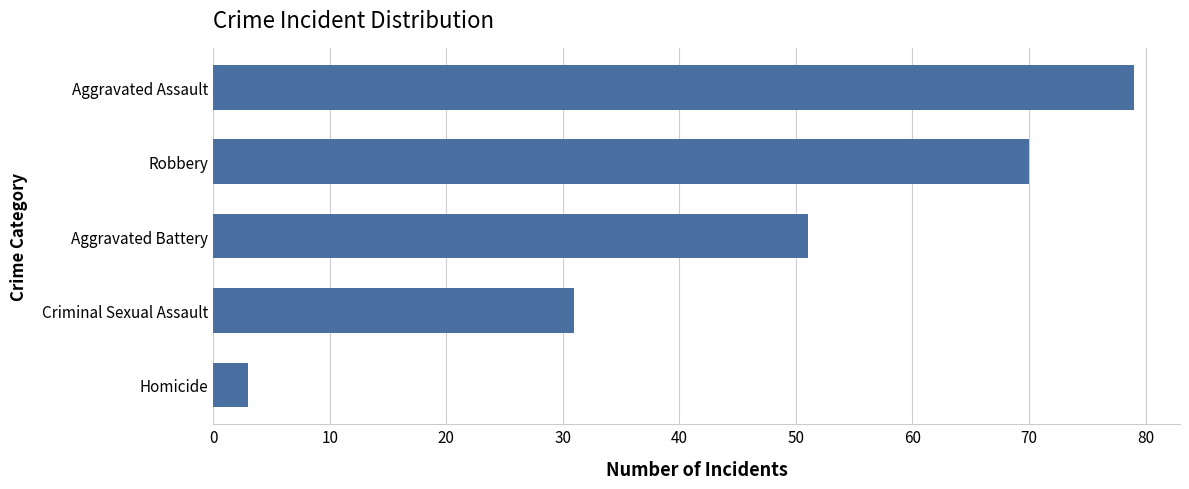

How many data points are less than 51?

2